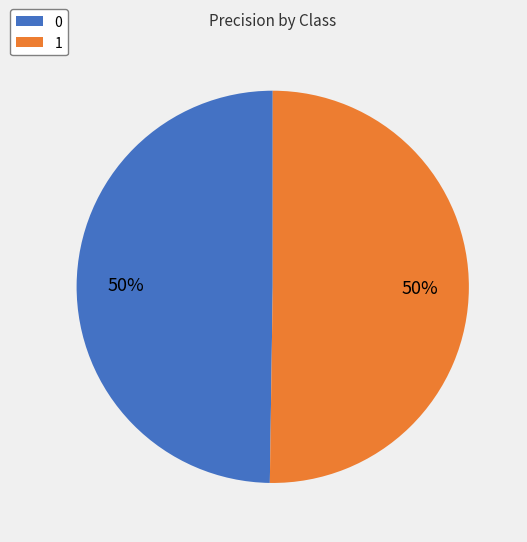

The 0 slice represents 43% of the pie. True or false?

False